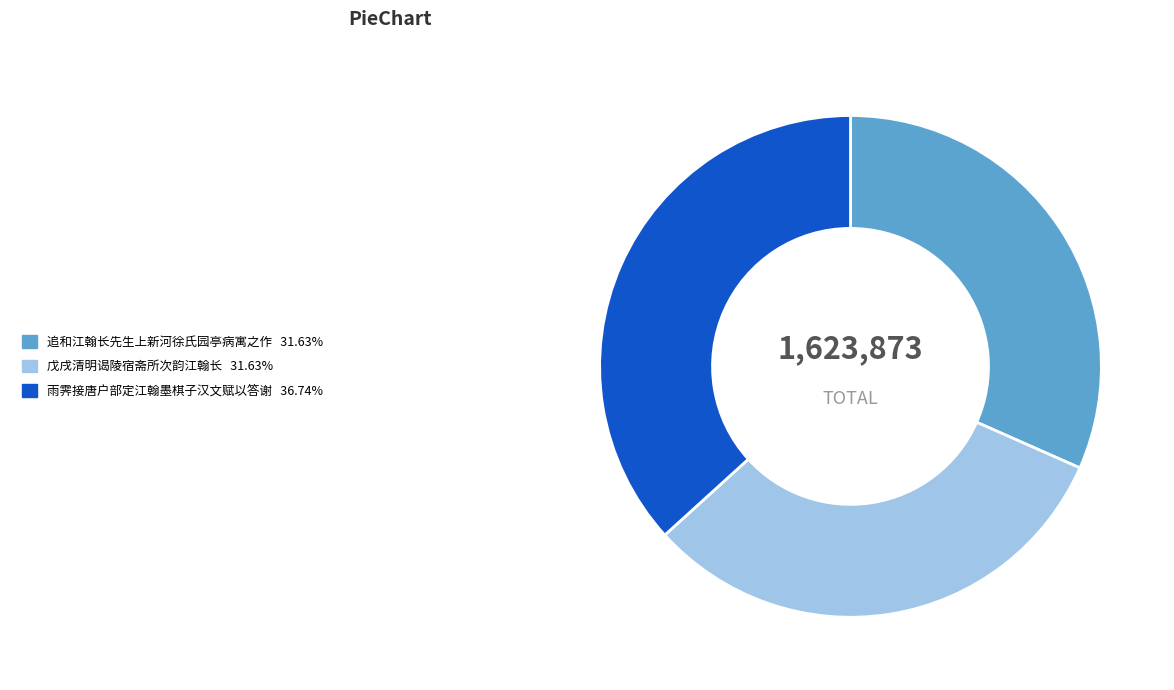

Which slice is the largest?

雨霁接唐户部定江翰墨棋子汉文赋以答谢